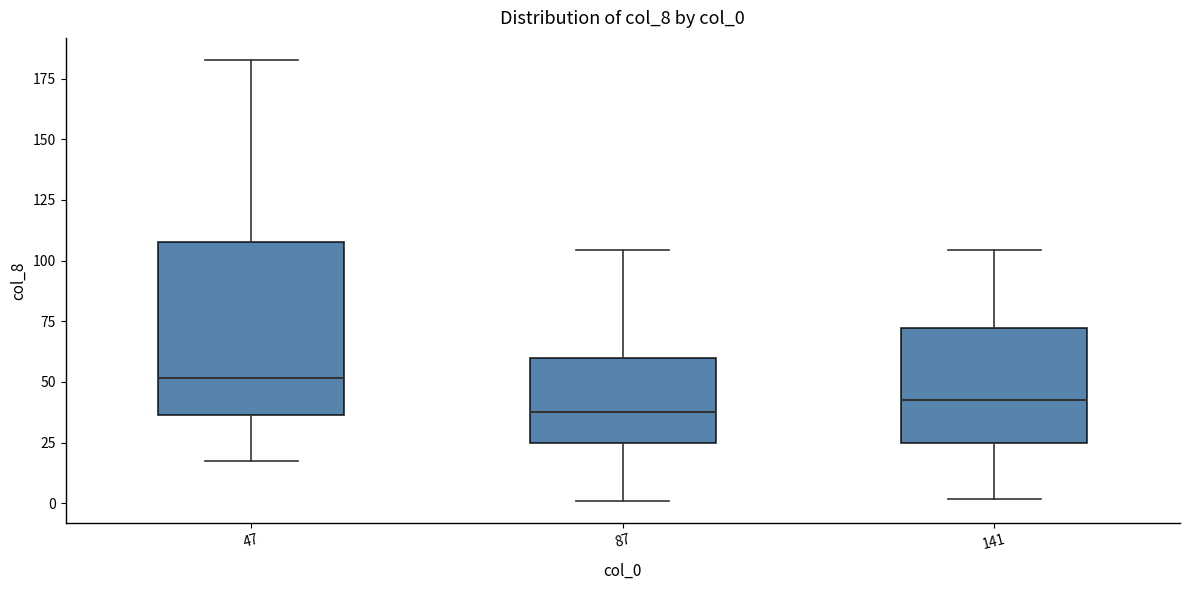

Which box is the tallest, from its lower edge to its upper edge?

47